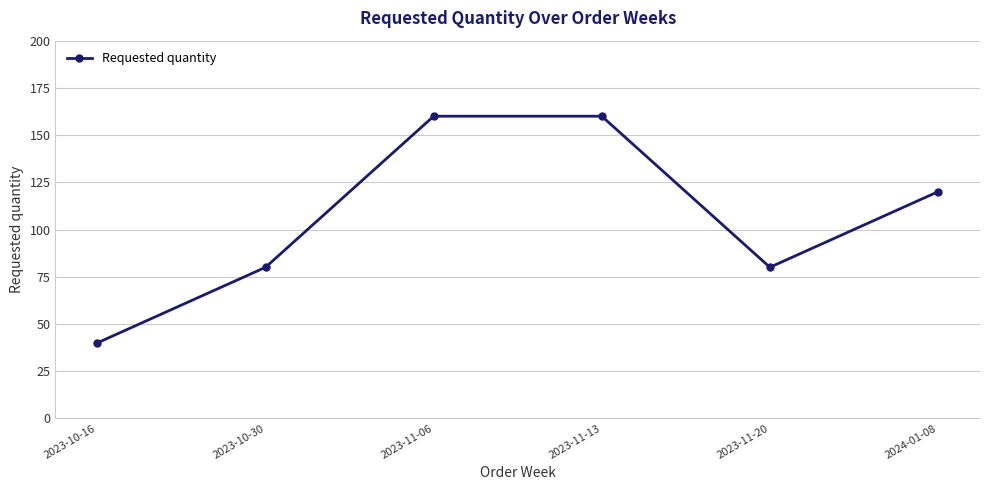

What is the ratio of the value at 2023-11-20 to the value at 2023-11-06?

0.5